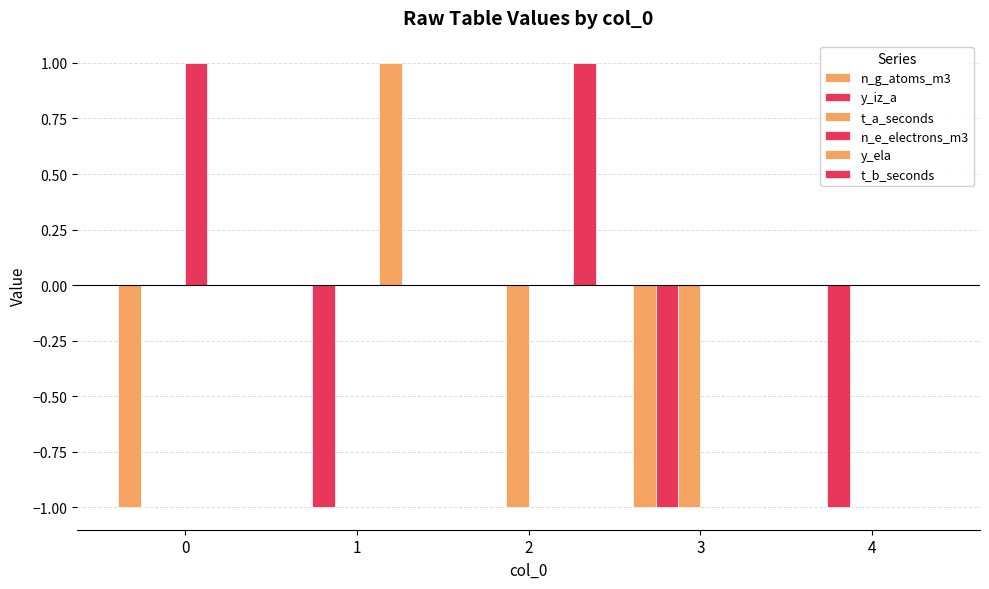

Rank the series at 2 from highest to lowest value.

t_b_seconds, n_g_atoms_m3, y_iz_a, n_e_electrons_m3, y_ela, t_a_seconds